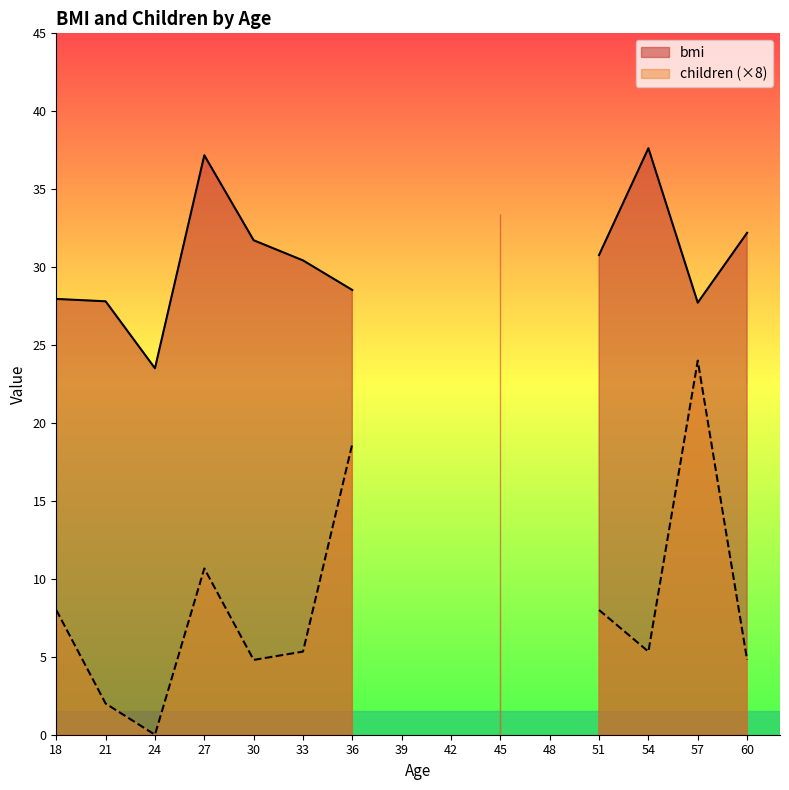

Rank the series at 21 from lowest to highest value.

children, bmi